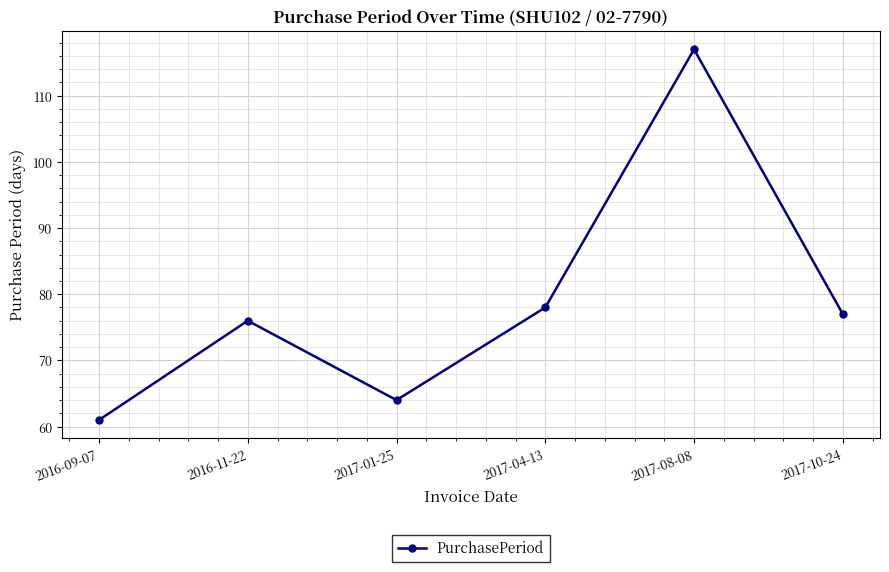

What is the label of the 6th point from the right?

2016-09-07